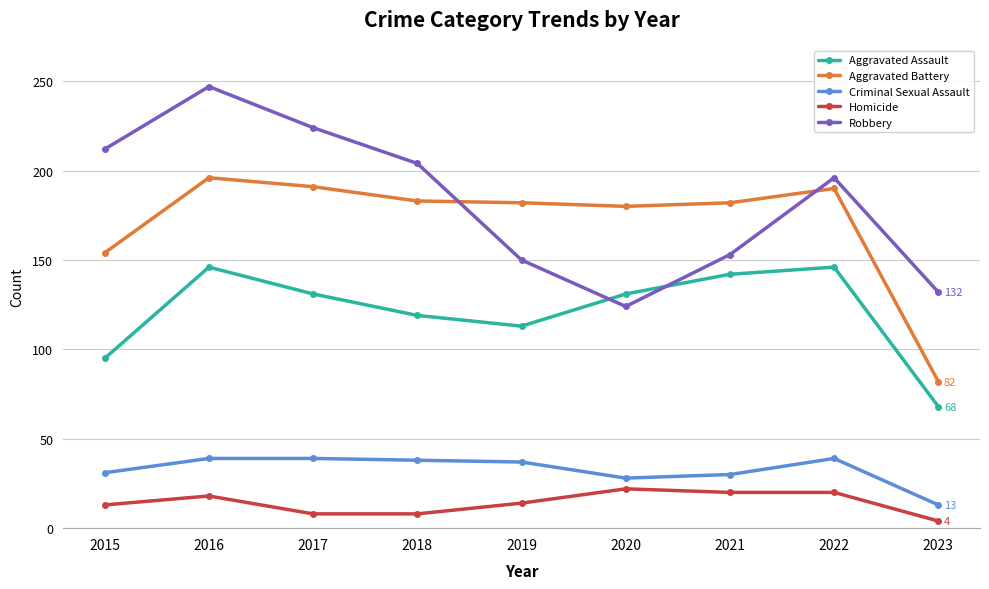

The Criminal Sexual Assault series shows 39 at 2016. True or false?

True